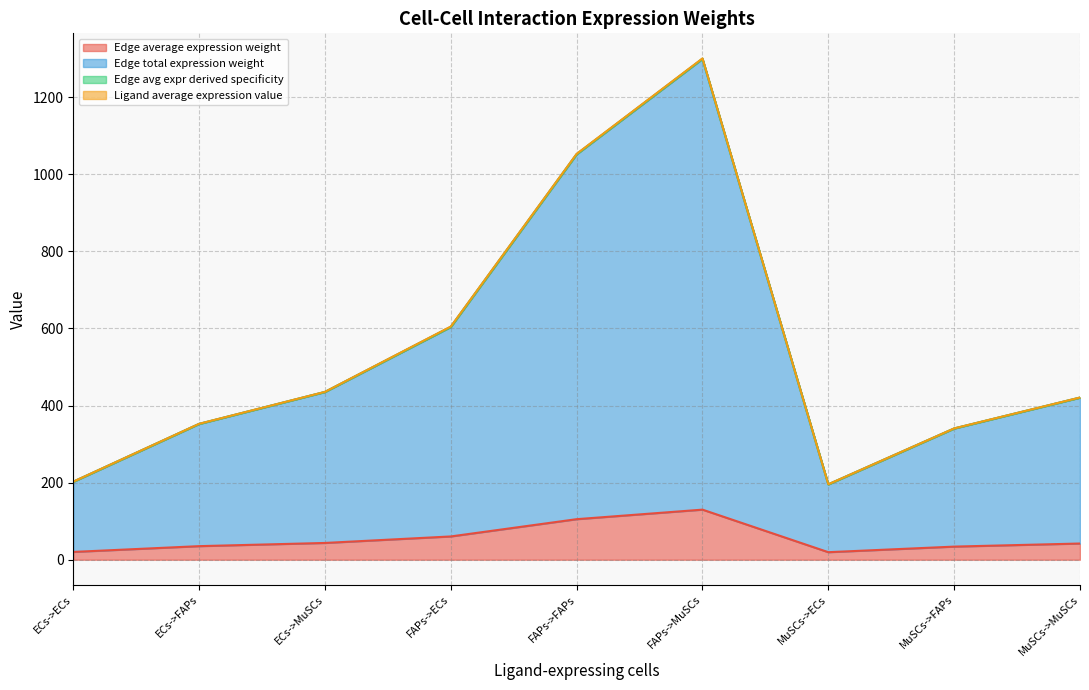

True or false: Edge avg expr derived specificity has more than 0 points higher than both neighbors.

True